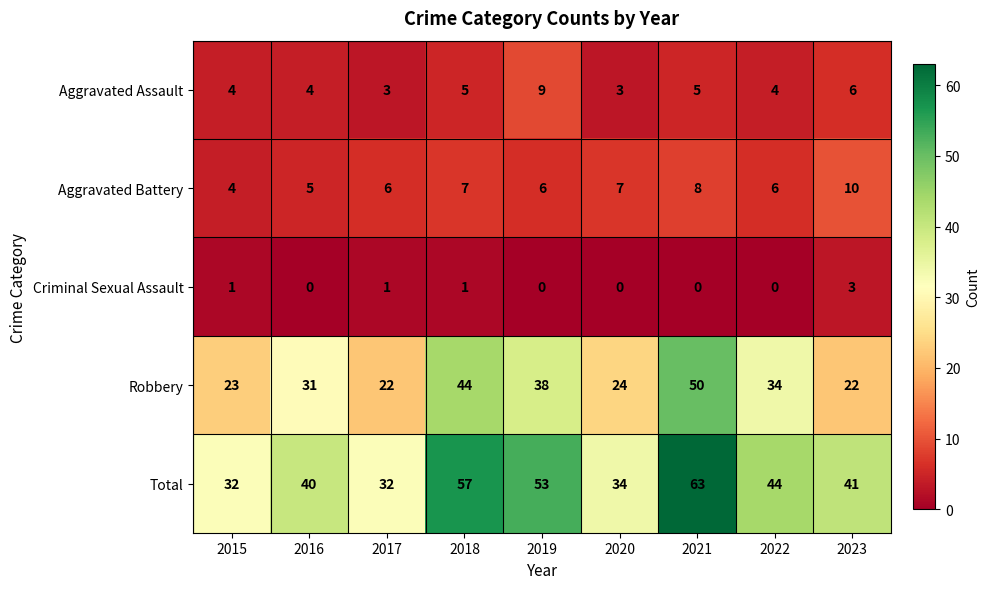

What is the total value across all series at 2016?

80